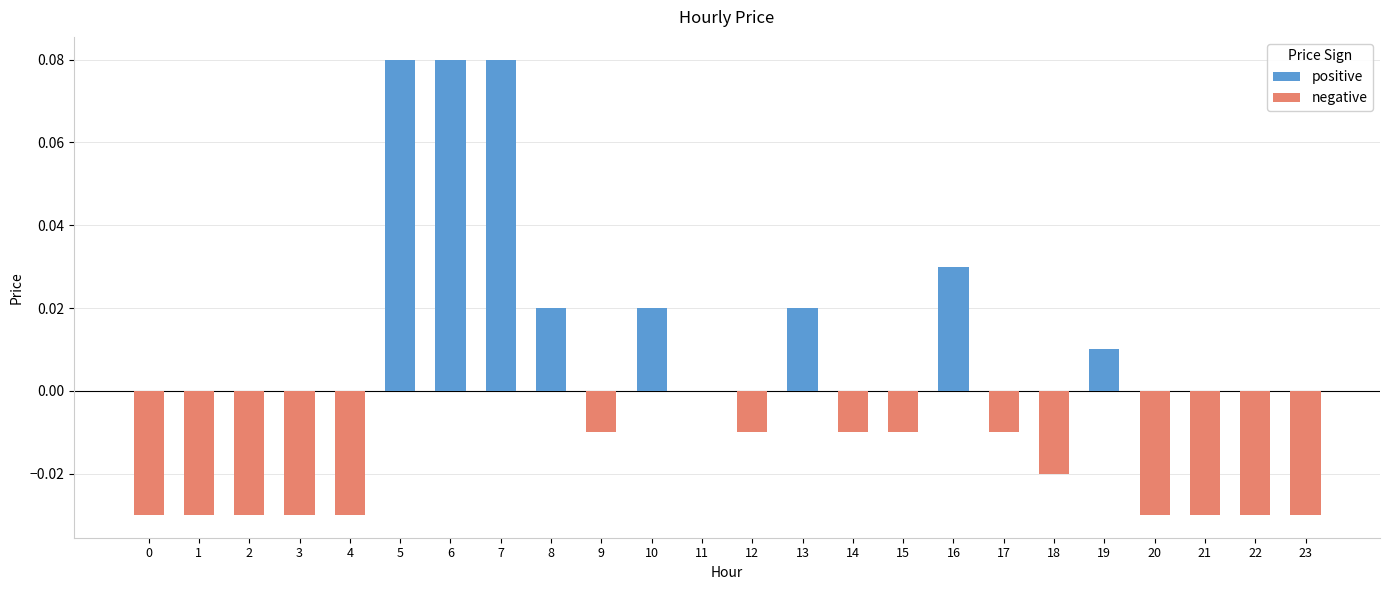

Is it true that the value at 18 is -0.0?

True